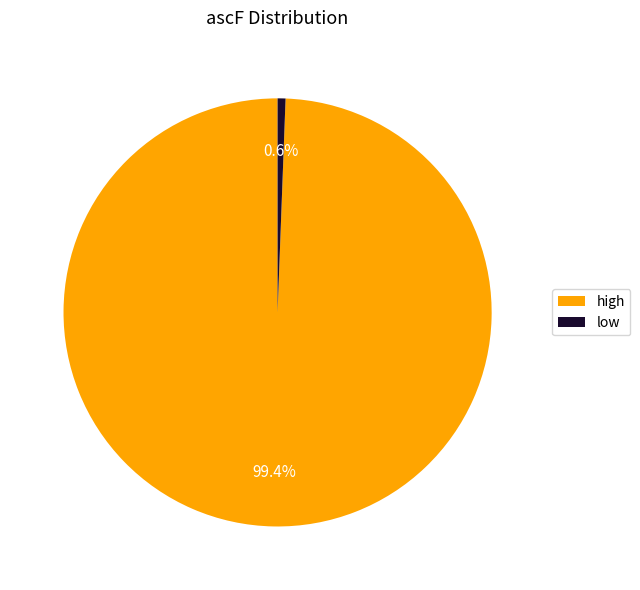

Do high and low together represent more than half of the pie?

Yes